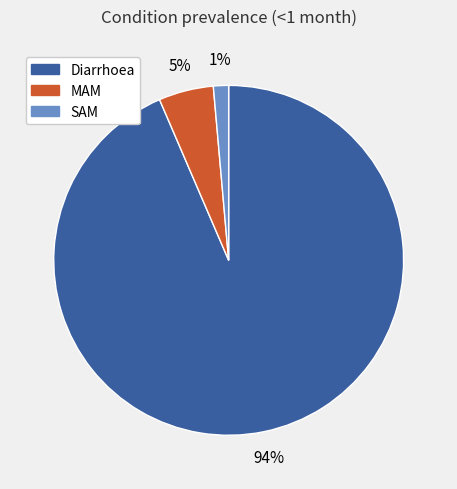

What percentage is the Diarrhoea slice, to the nearest percent?

94%